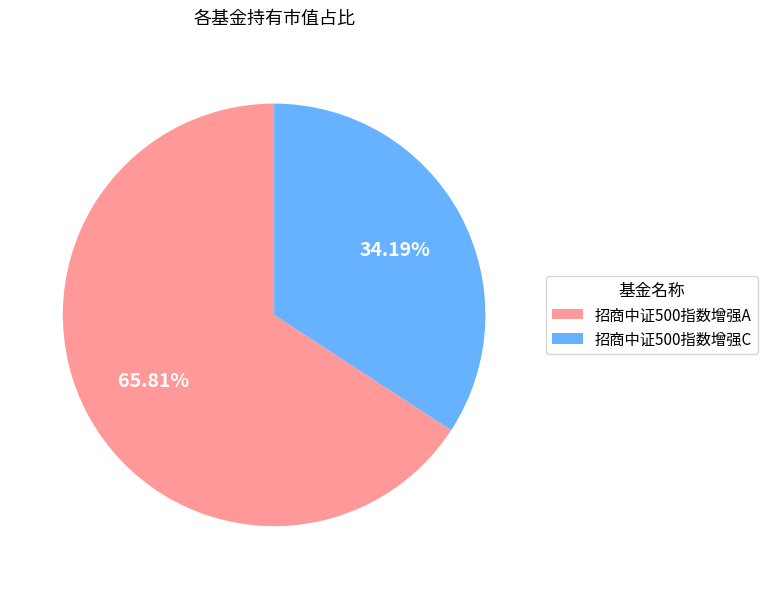

Rank the categories by value from highest to lowest.

招商中证500指数增强A, 招商中证500指数增强C